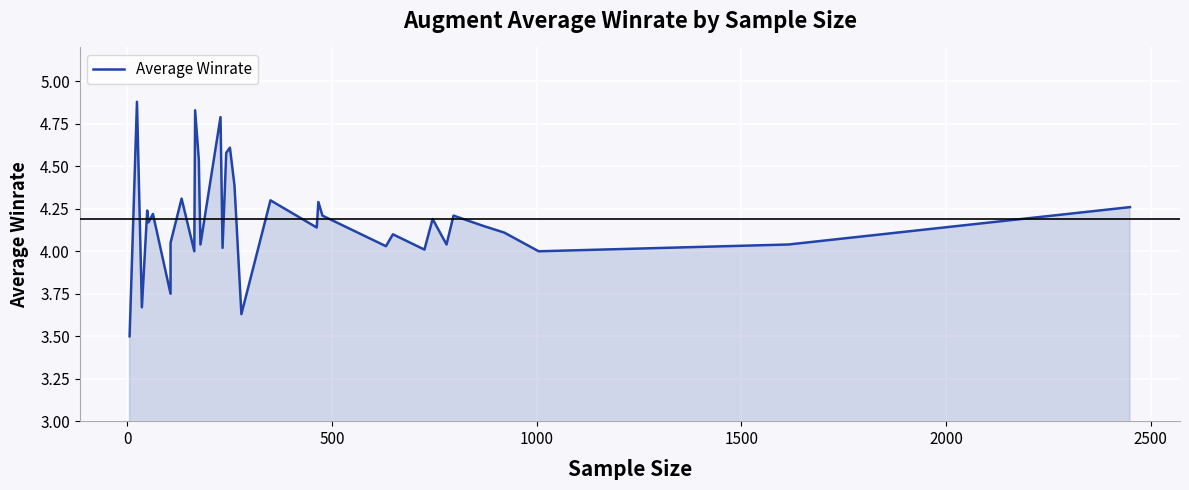

What is the difference between the maximum and minimum values?

1.4